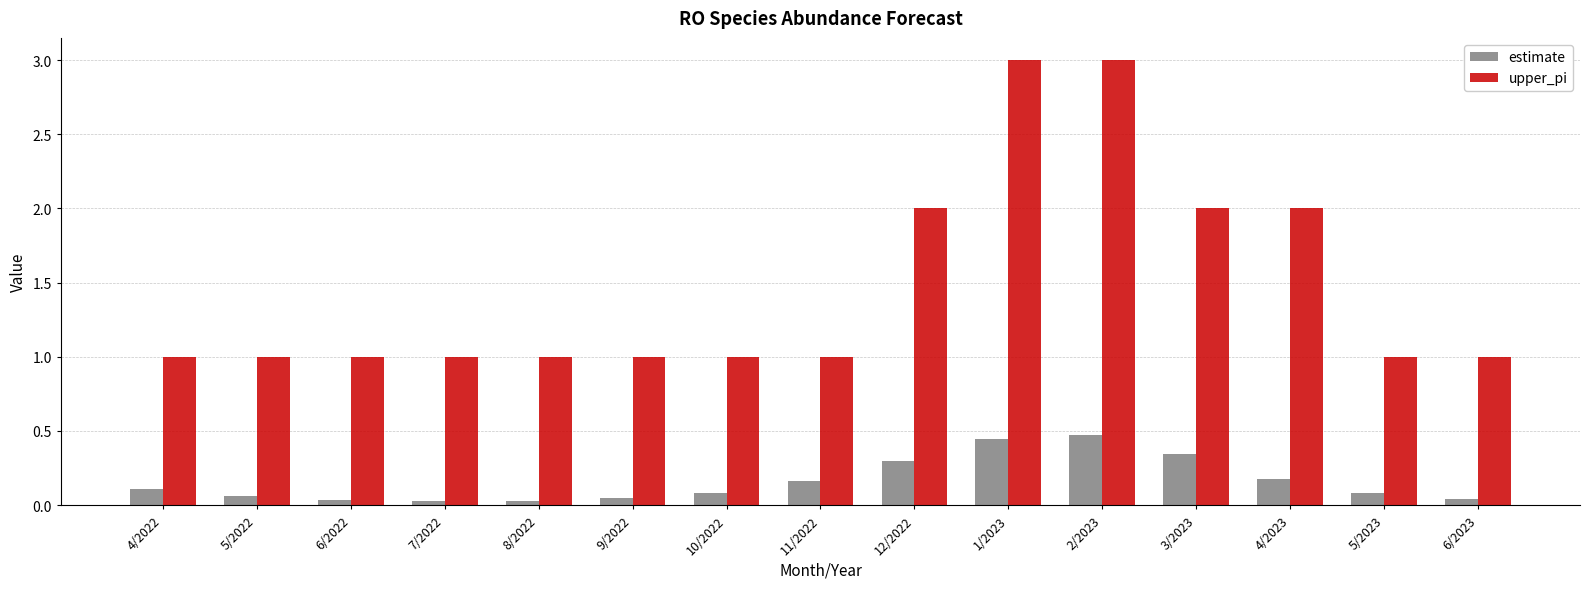

Which category has the highest value in the estimate series?

2/2023